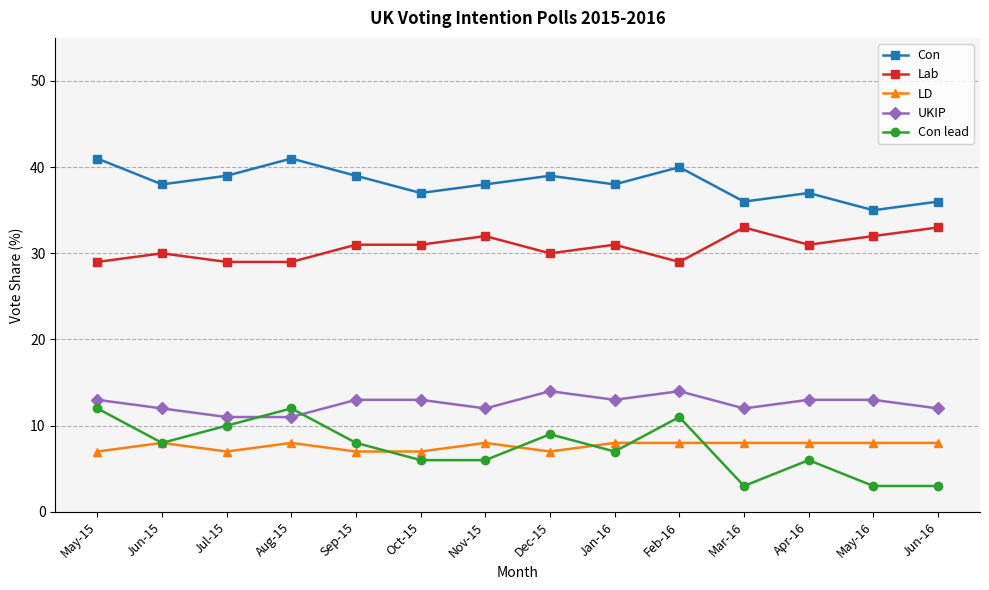

What is the value of the UKIP point at the 4th from the left?

11